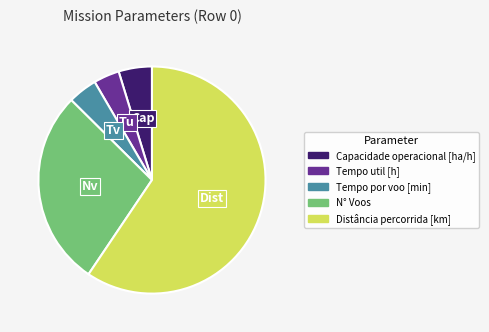

Is there any slice that represents more than half of the pie?

Yes